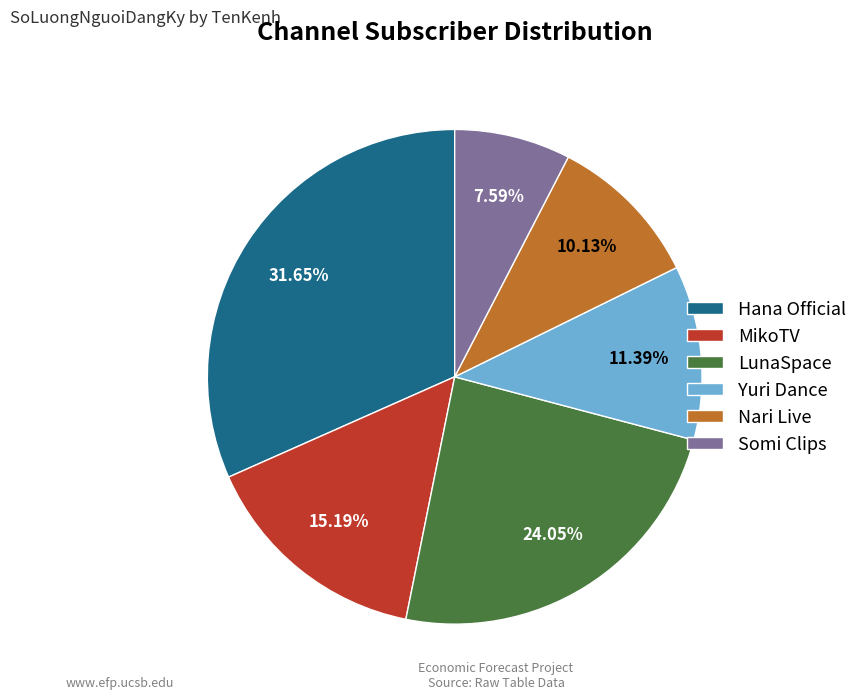

Do Yuri Dance and MikoTV together represent more than half of the pie?

No